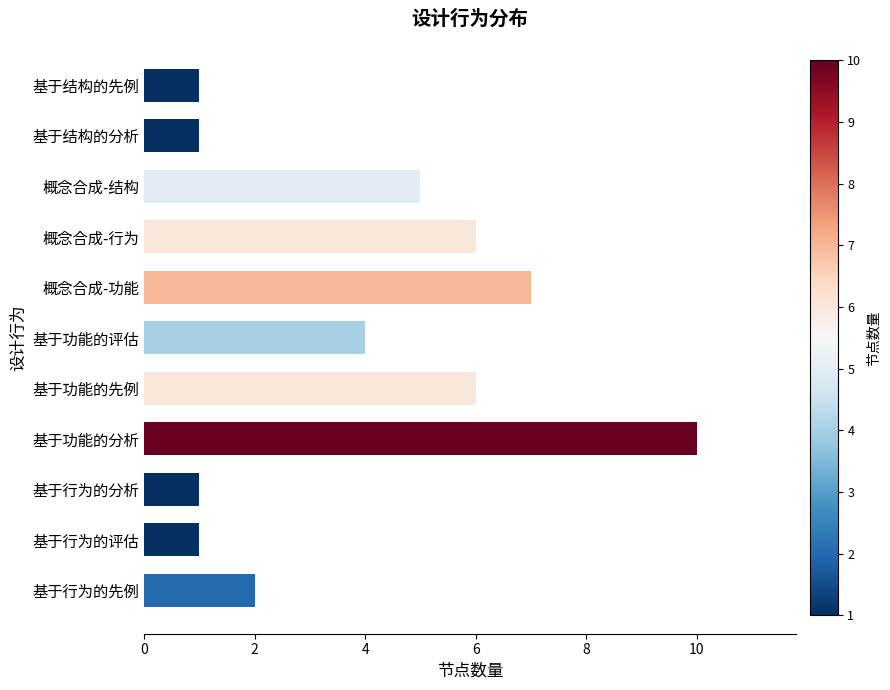

The chart shows a value of 10 at 基于功能的分析. True or false?

True